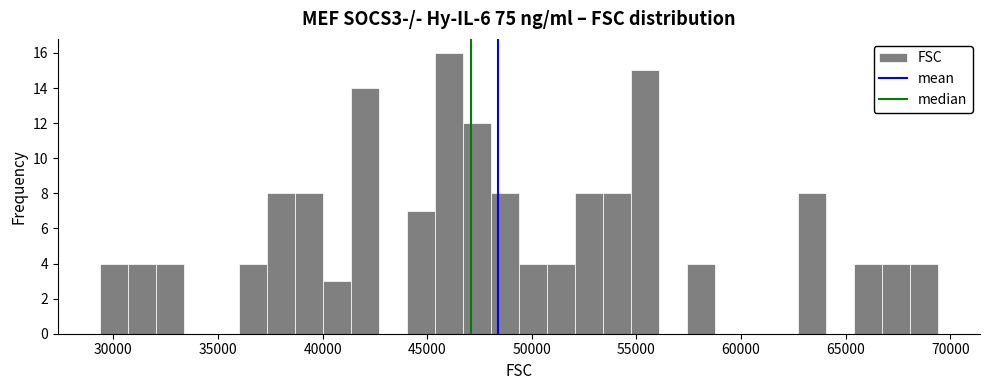

Around what value on the x-axis is the tallest bar? Give the approximate position of its centre, as read against the axis.

46000